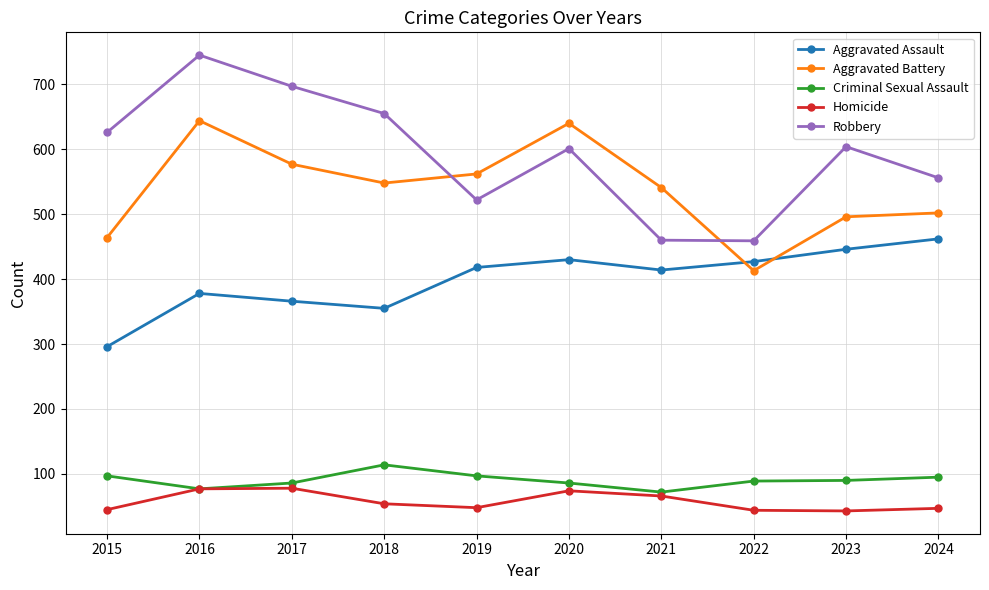

What is the value of the Aggravated Battery point at the 1st from the left?

464